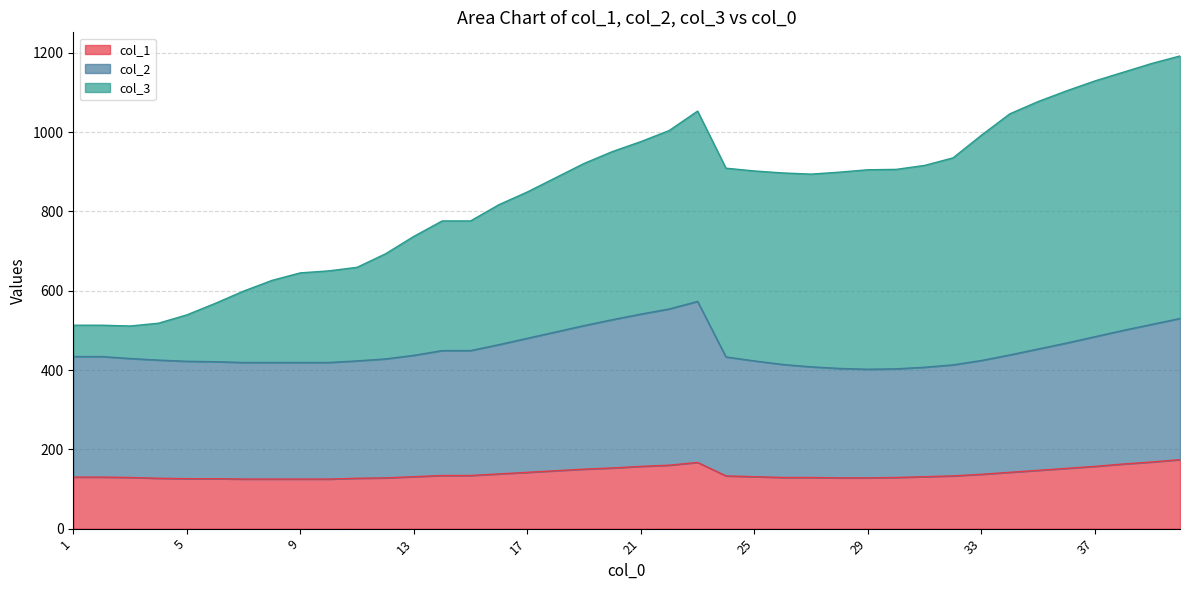

The value of col_1 at 13 is 131. True or false?

True